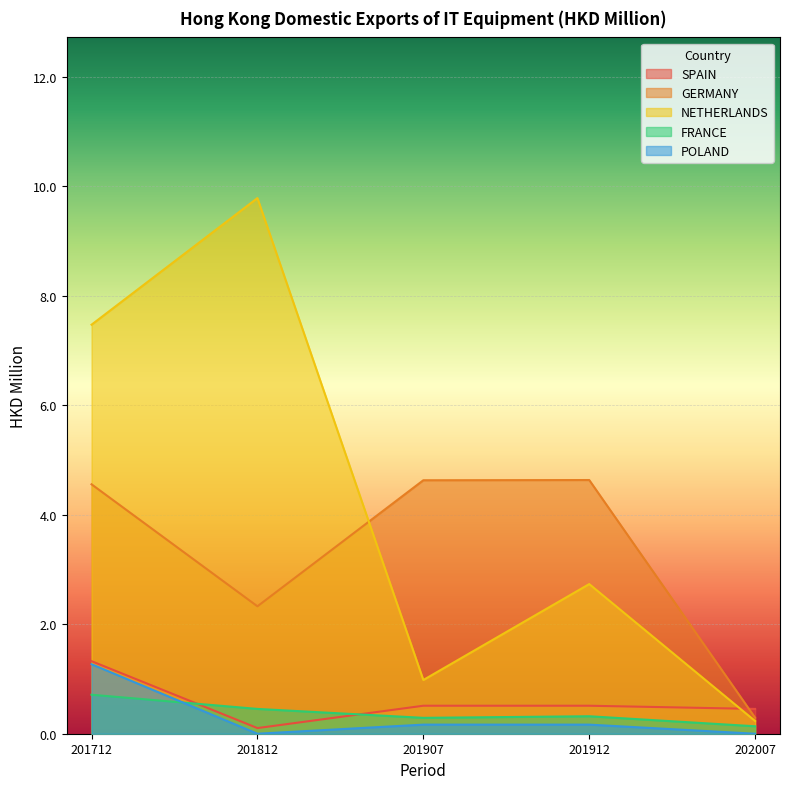

Which category has the highest value in the GERMANY series?

201912